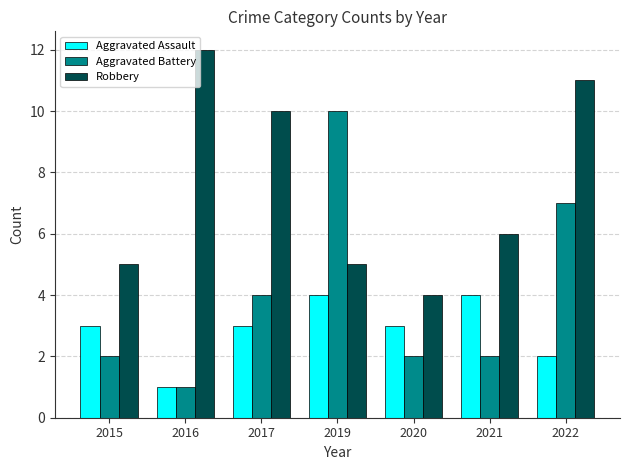

Reading left to right, transcribe all the data shown in this chart.

Aggravated Assault: 2015=3	2016=1	2017=3	2019=4	2020=3	2021=4	2022=2
Aggravated Battery: 2015=2	2016=1	2017=4	2019=10	2020=2	2021=2	2022=7
Robbery: 2015=5	2016=12	2017=10	2019=5	2020=4	2021=6	2022=11